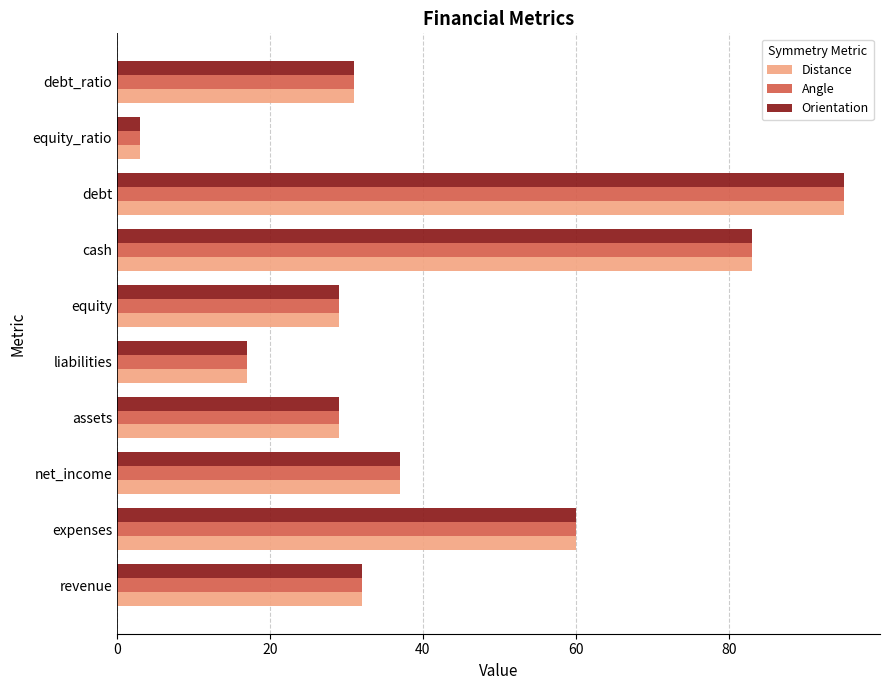

True or false: Angle has a value of 95 at debt.

True